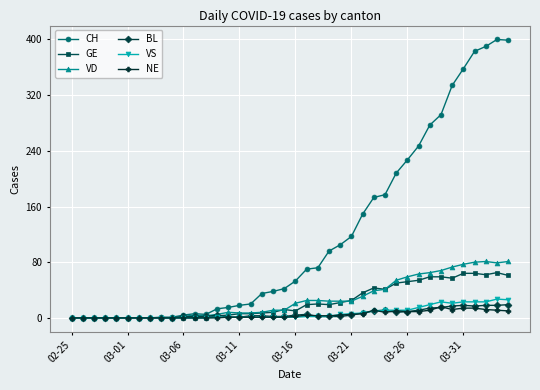

What are all the series names shown in the legend?

CH, GE, VD, BL, VS, NE